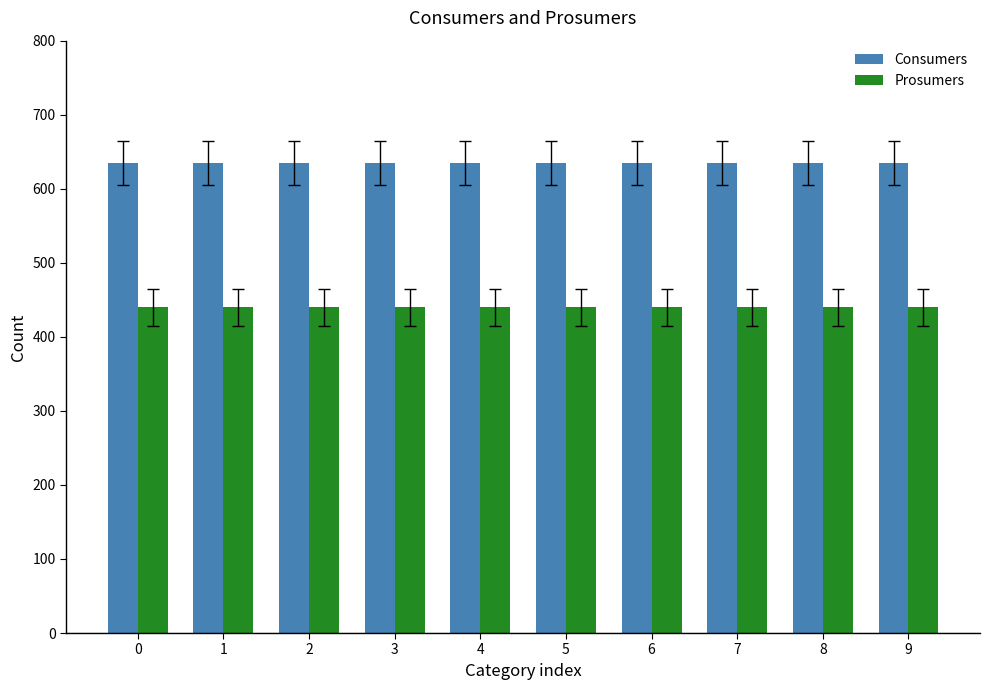

What is the lowest value of the Consumers series?

635